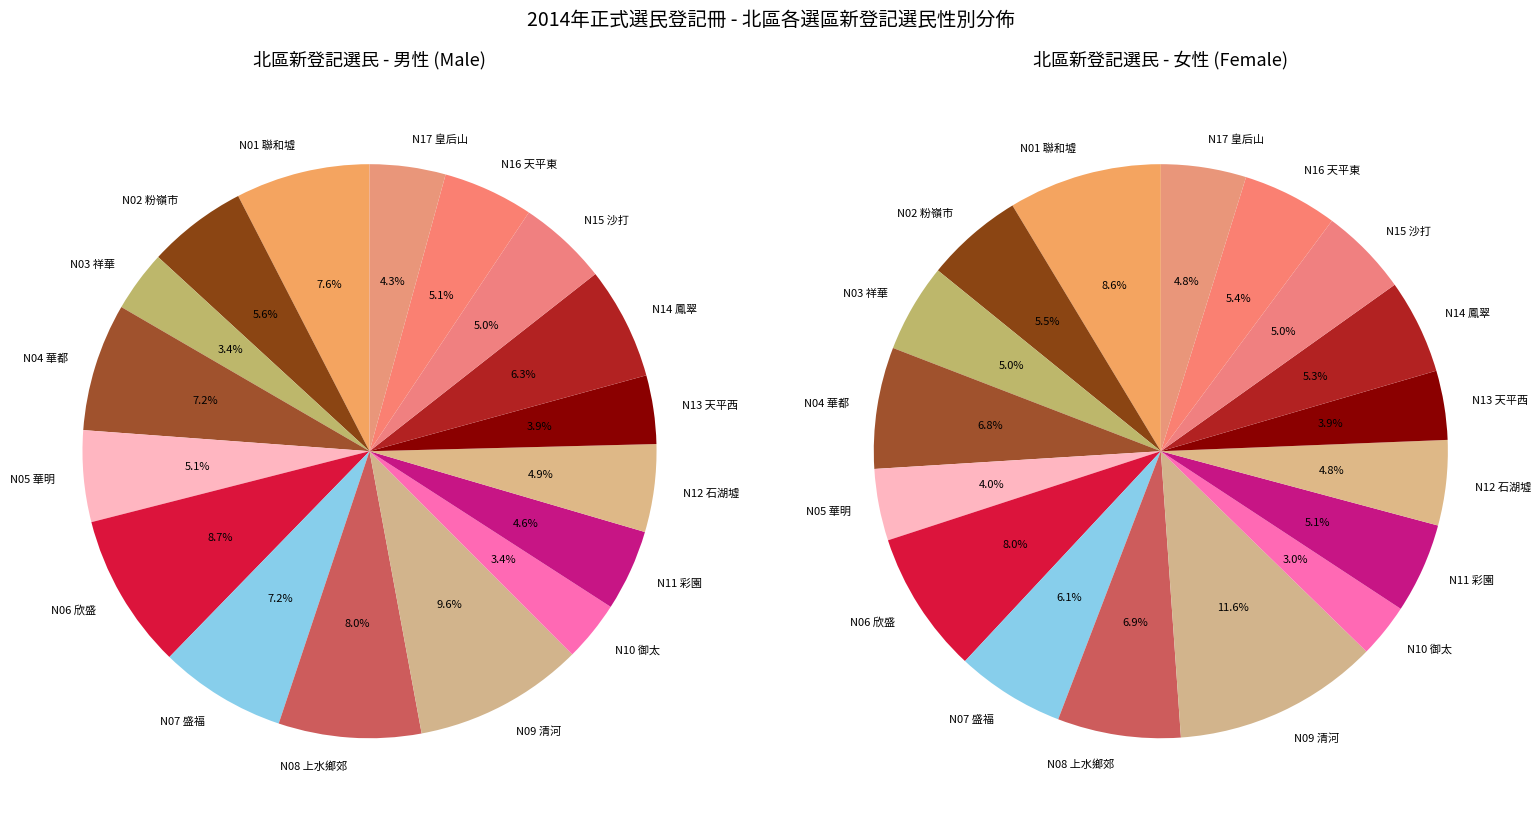

Which category has the smallest portion of the pie?

N10 御太